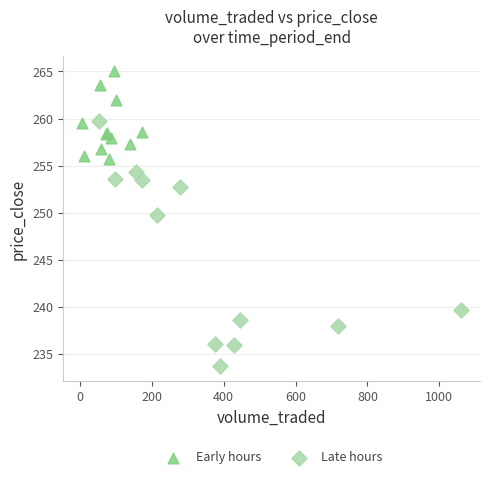

Which series contains the lowest Y value?

Late hours